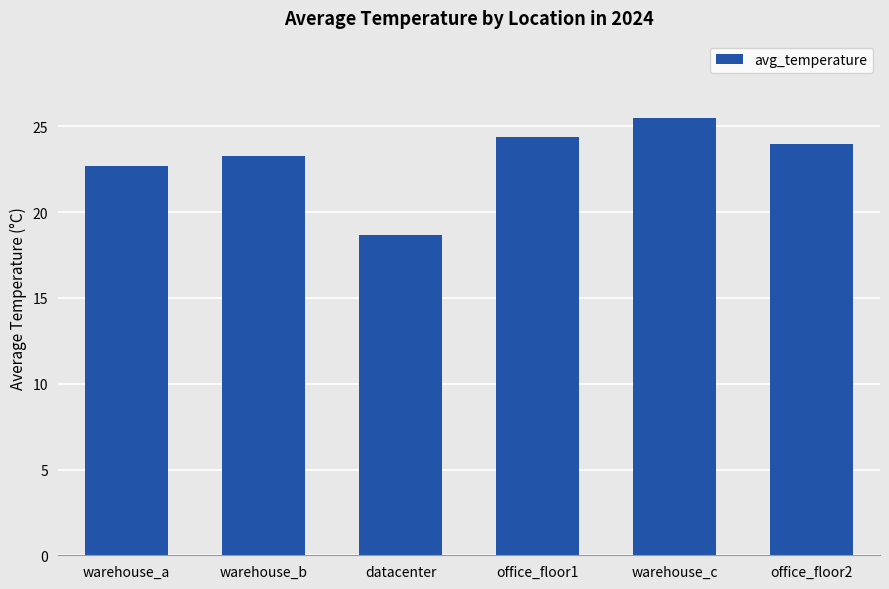

What is the maximum value shown in the chart?

25.5